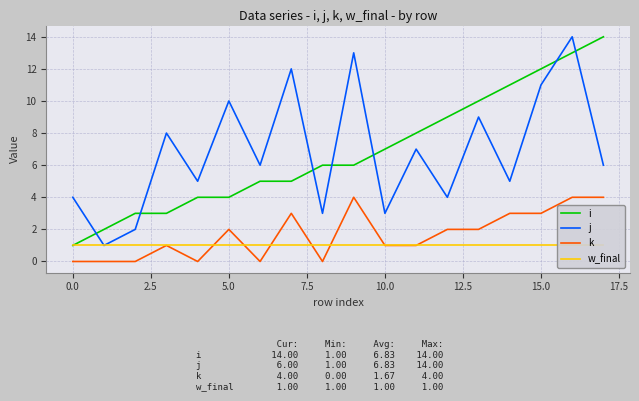

True or false: i and j intersect in this chart.

True